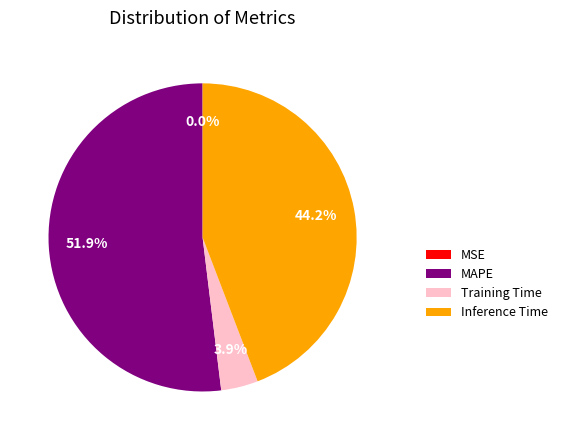

What is the largest slice in the pie chart?

MAPE